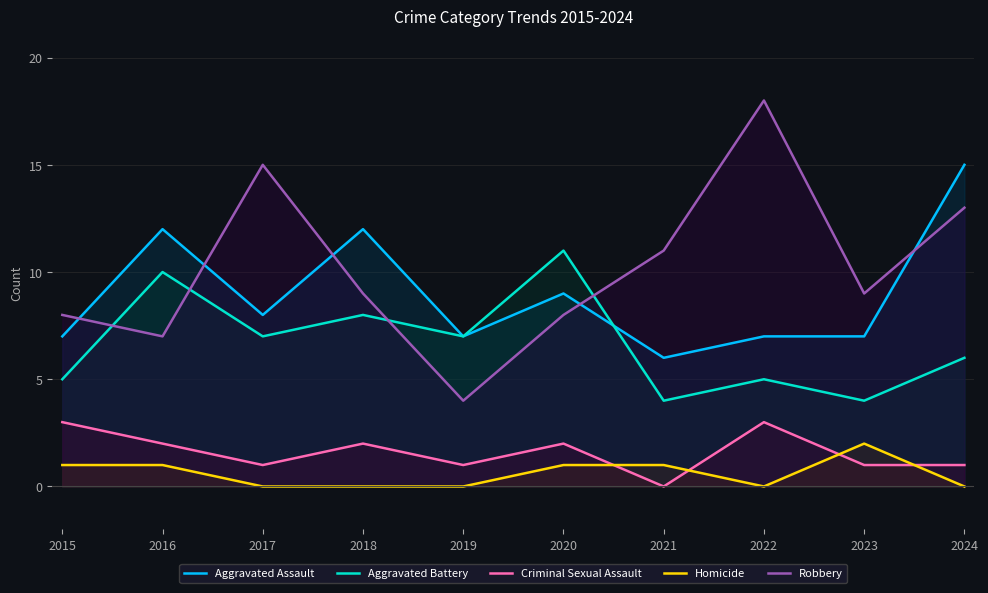

Count the Aggravated Battery values in the range 5 to 8.

6